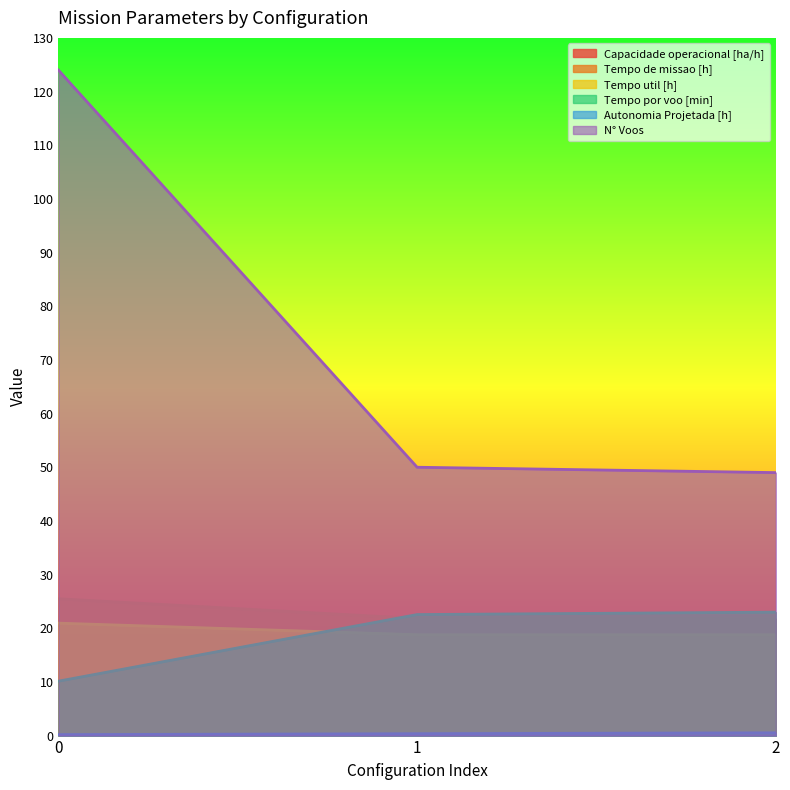

Which has a higher value, 2 or 1?

2